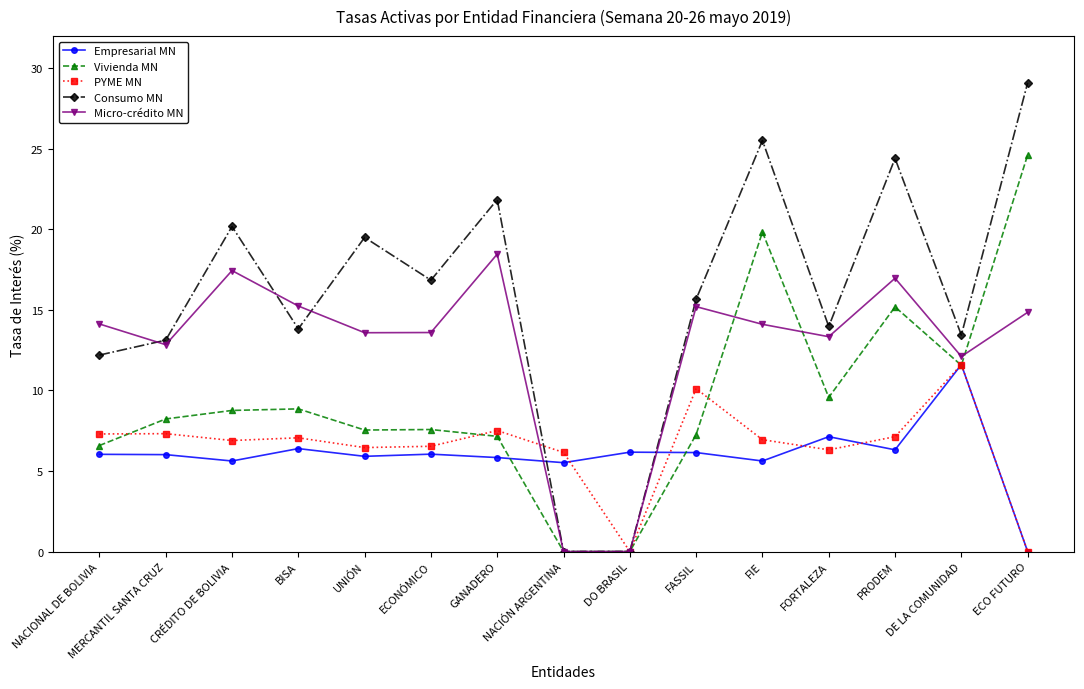

What is the label of the 3rd point from the right?

PRODEM